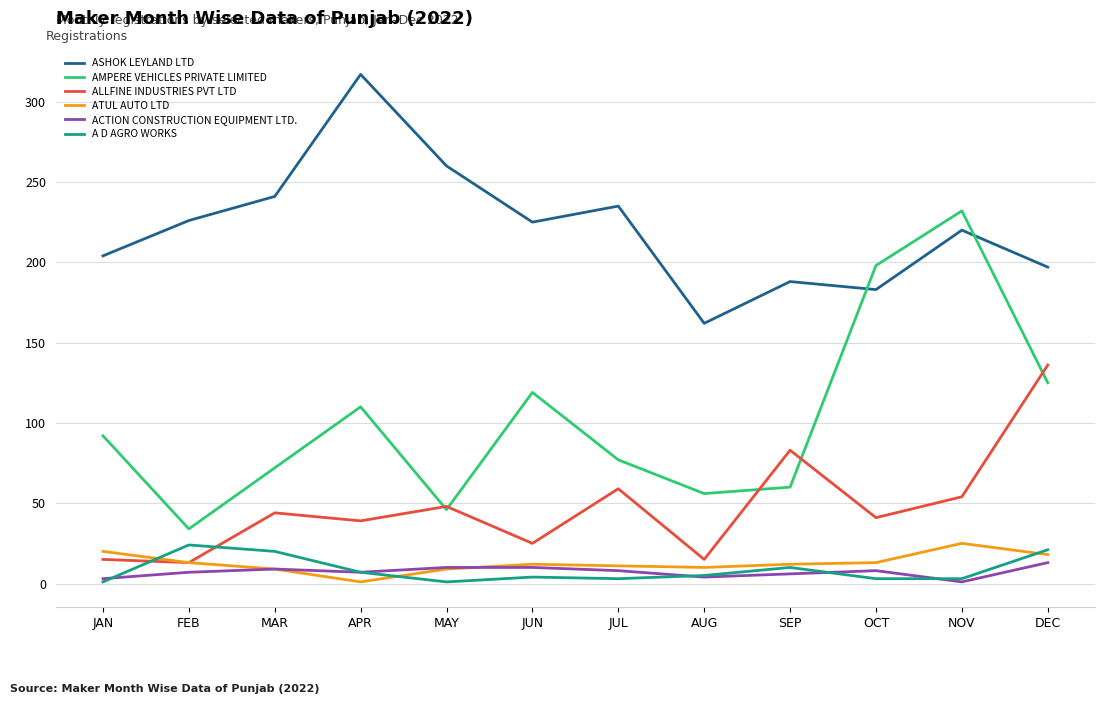

At how many categories does at least one series exceed 16?

12